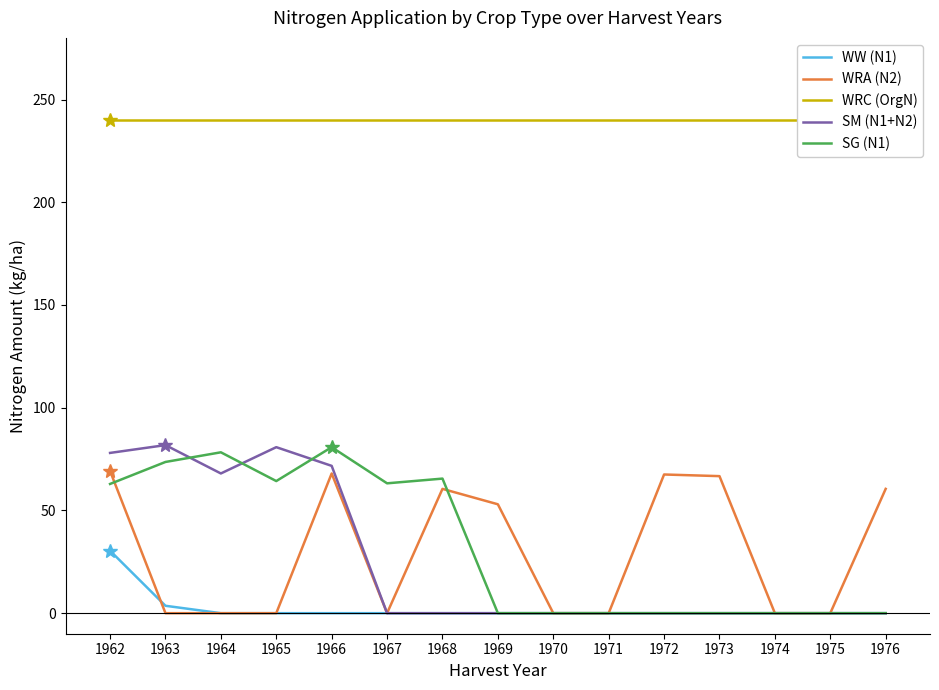

What is the spread (max minus min) of values at 1965?

240.0